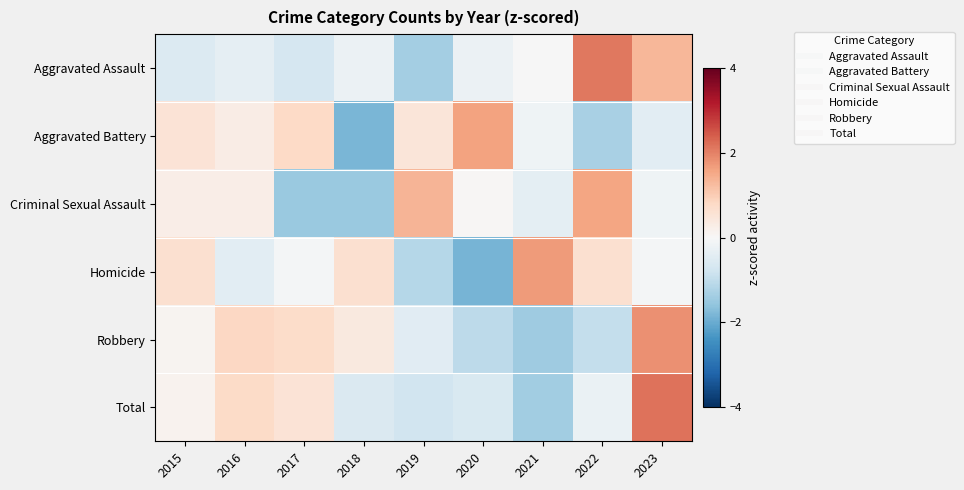

At how many categories does at least one series exceed 1?

5